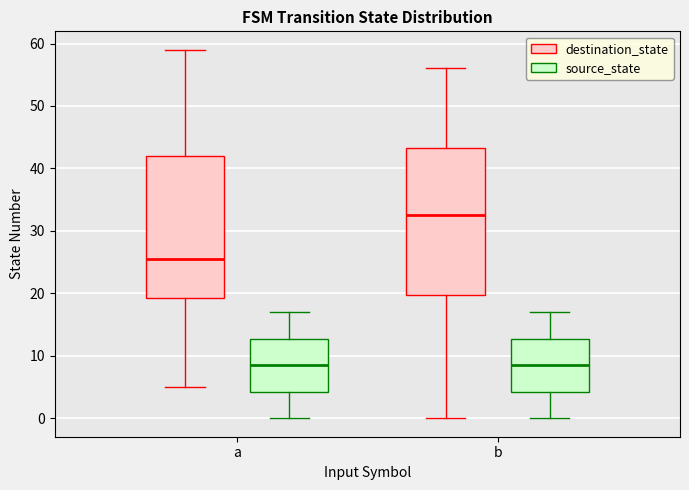

Reading left to right, read every box against the y-axis: the position of its median line, the range the box covers, and the ends of its whiskers. The values are not printed on the chart, so give them approximately, as read against the axis.

a (destination_state): median 26, box 19 to 42, whiskers 5 to 59
a (source_state): median 9, box 4 to 13, whiskers 0 to 17
b (destination_state): median 33, box 20 to 43, whiskers 0 to 56
b (source_state): median 9, box 4 to 13, whiskers 0 to 17